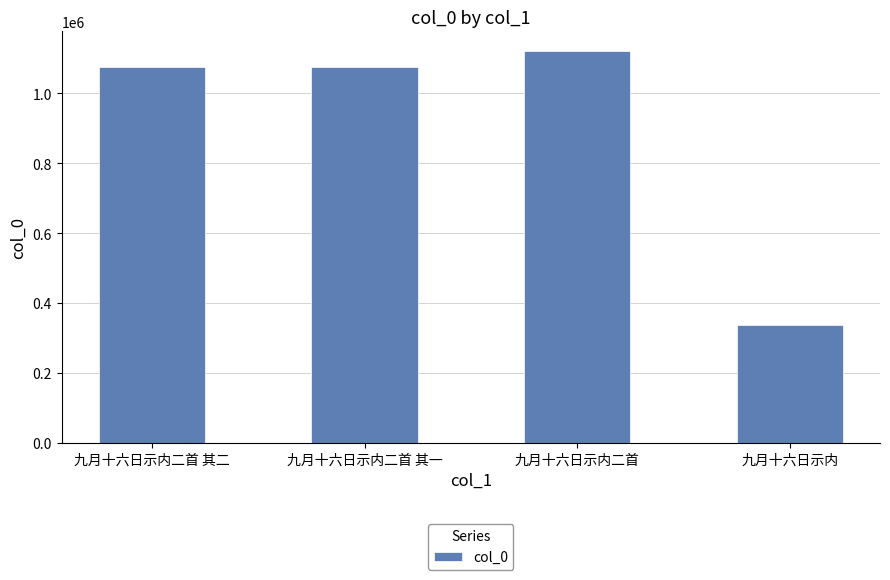

Approximately how many times larger is the value at 九月十六日示内二首 其二 compared to 九月十六日示内二首?

1.0